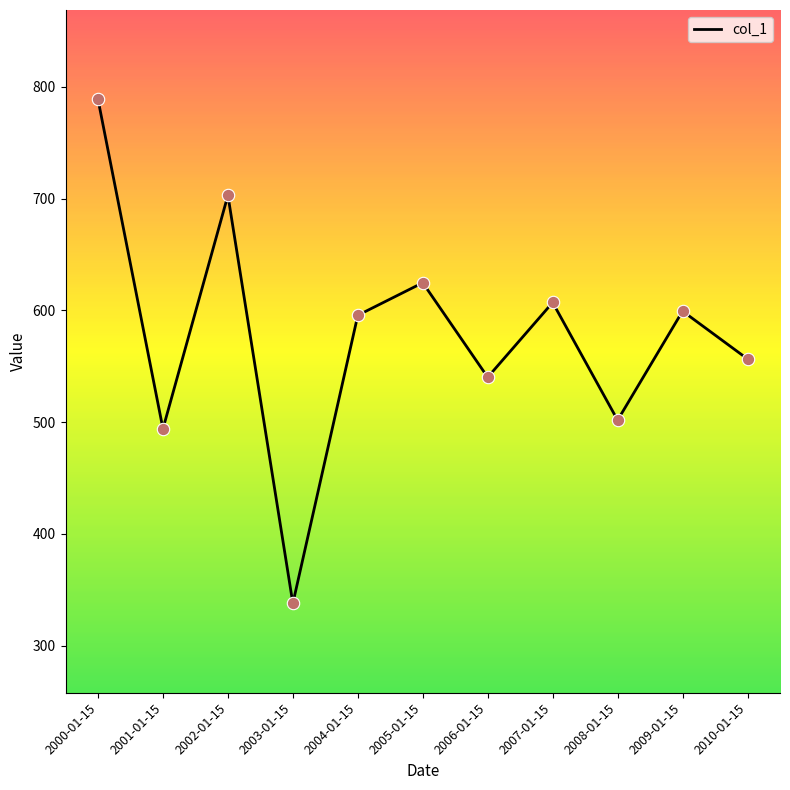

What is the change in value from 2004-01-15 to 2007-01-15?

+11.5